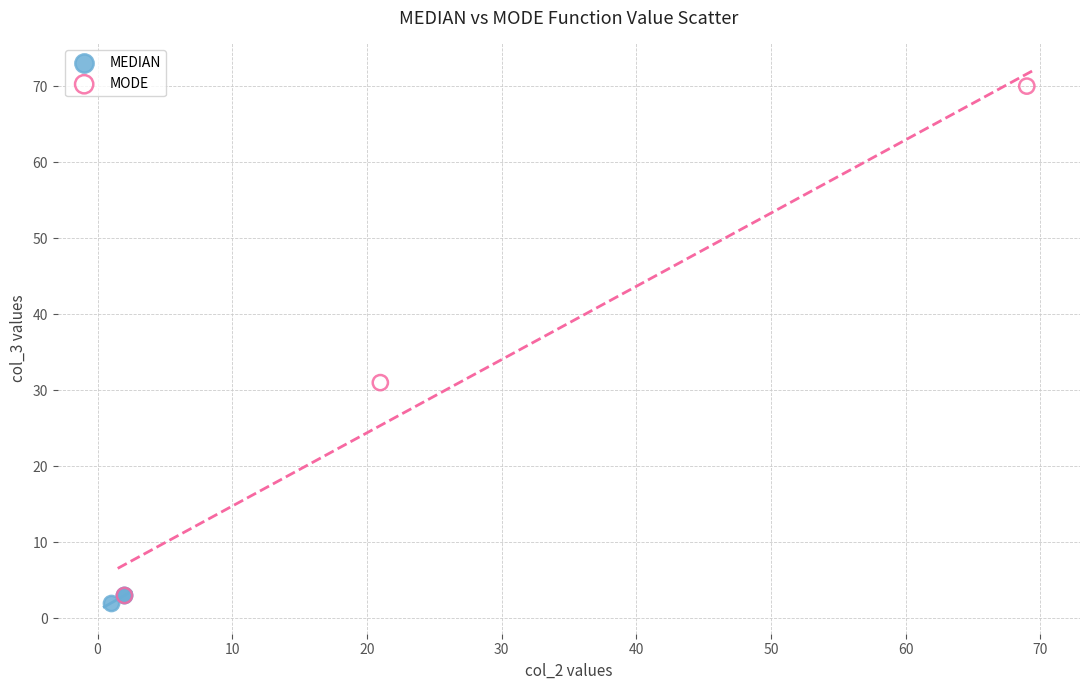

Which series has the widest spread of Y values?

MODE